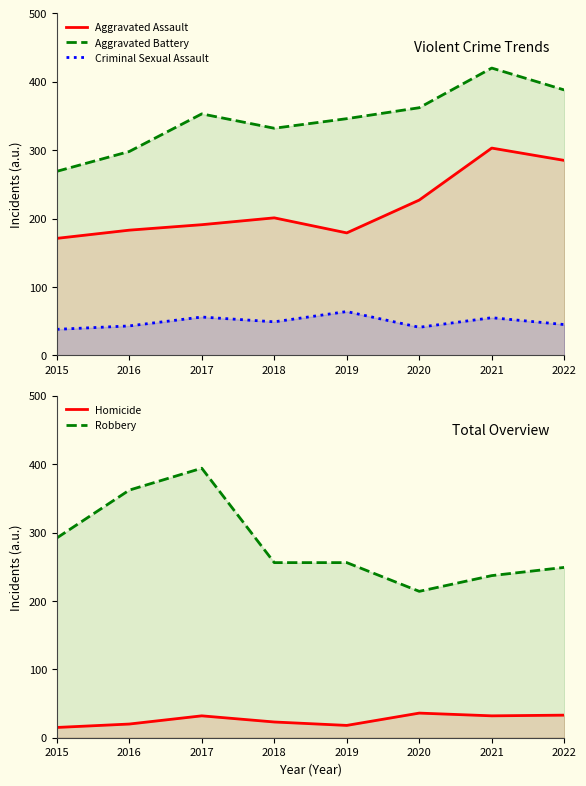

At which category does the chart reach its minimum across all series?

2015